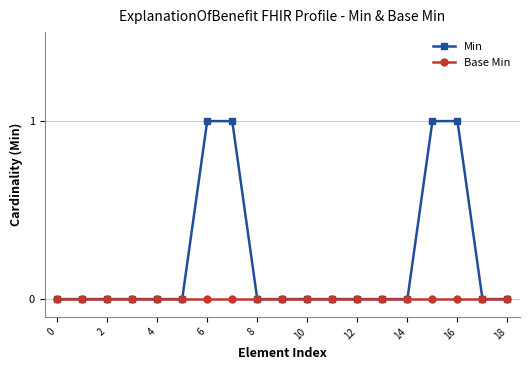

Rank the series by their maximum value, from lowest to highest.

Base Min, Min